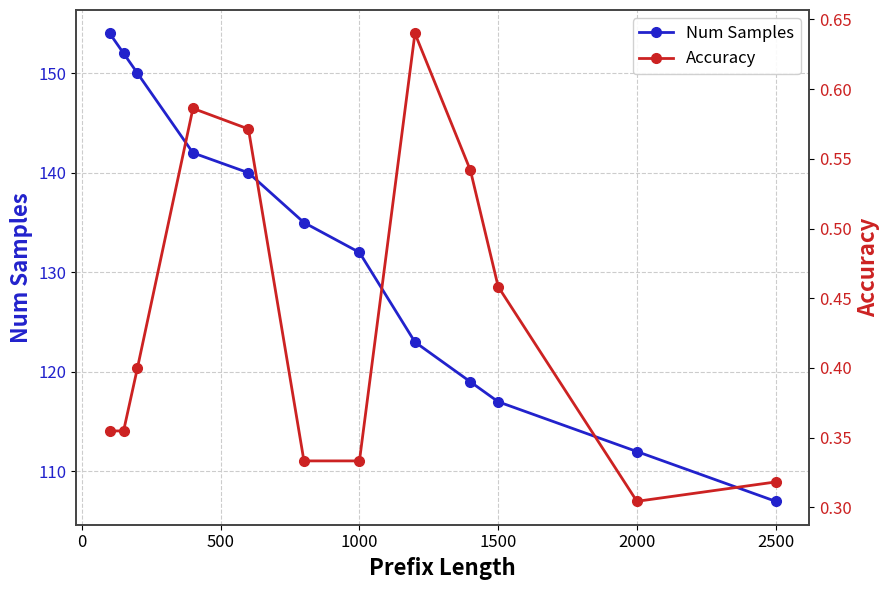

True or false: Num Samples has more than 2 interior local peaks.

False